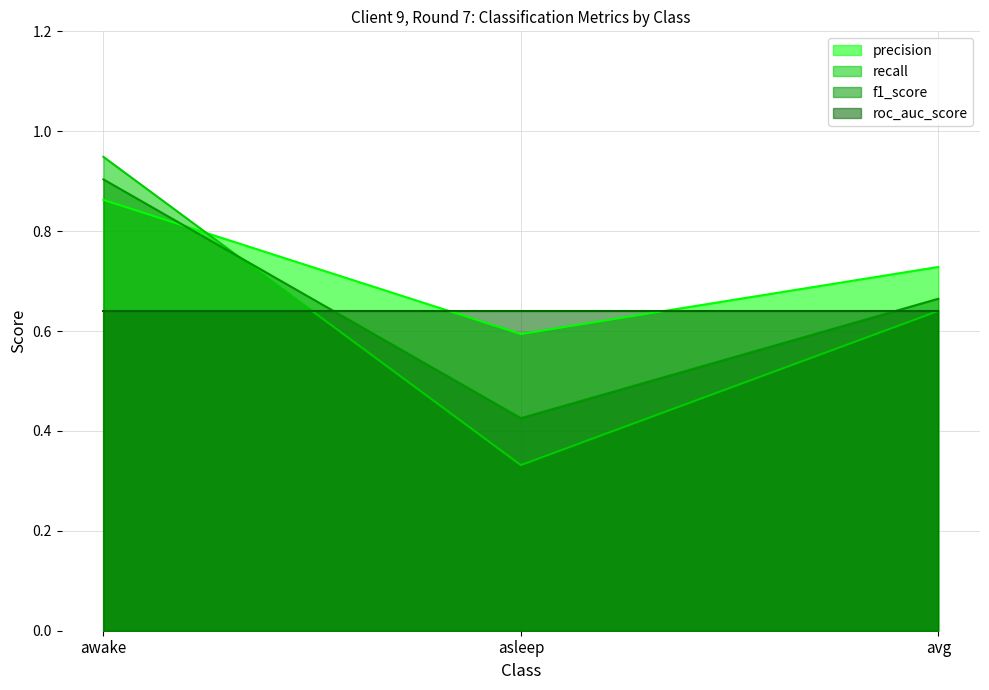

Which series has the largest total across all categories?

precision